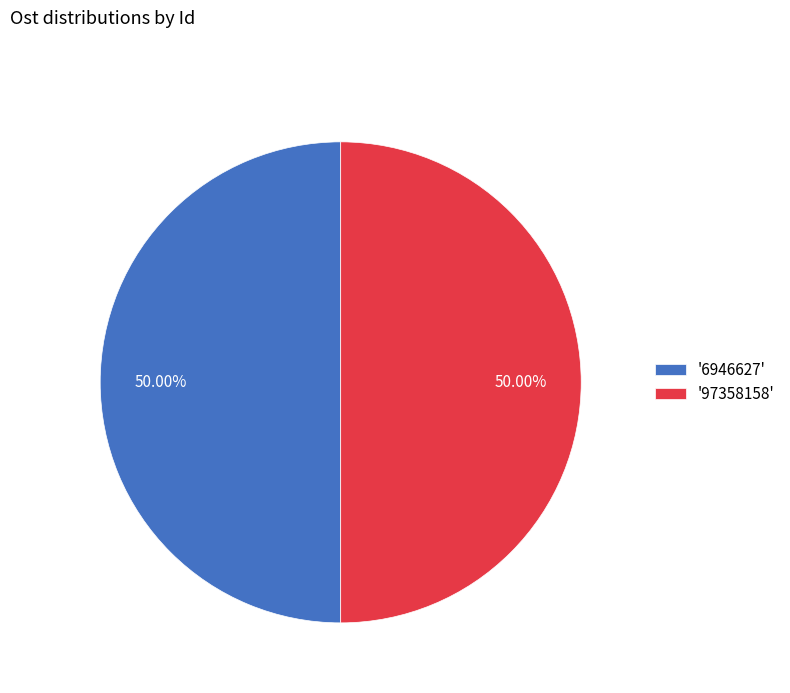

Count the number of slices in the pie.

2